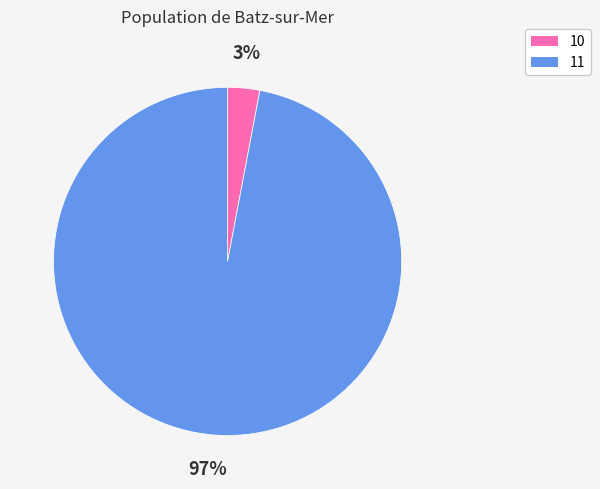

Combined, do 11 and 10 account for over 50%?

Yes